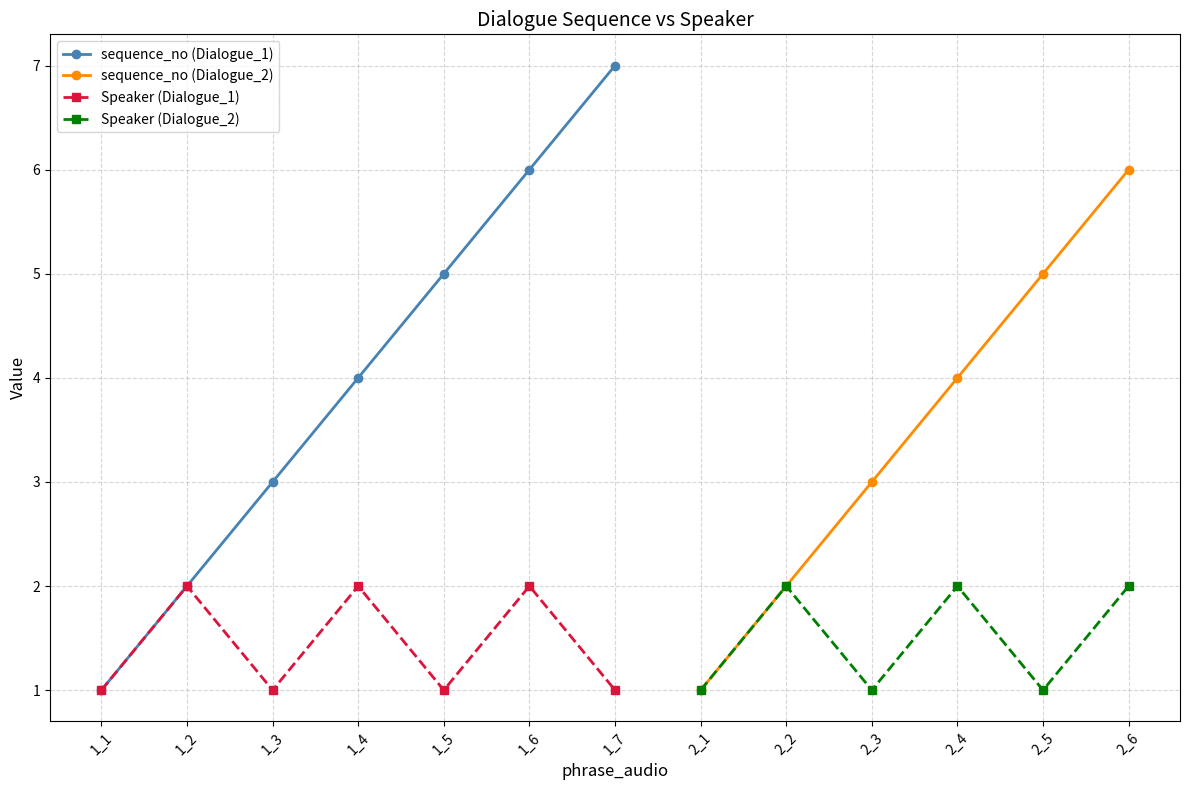

Between 2_1 and 2_3, which series saw the biggest shift?

sequence_no